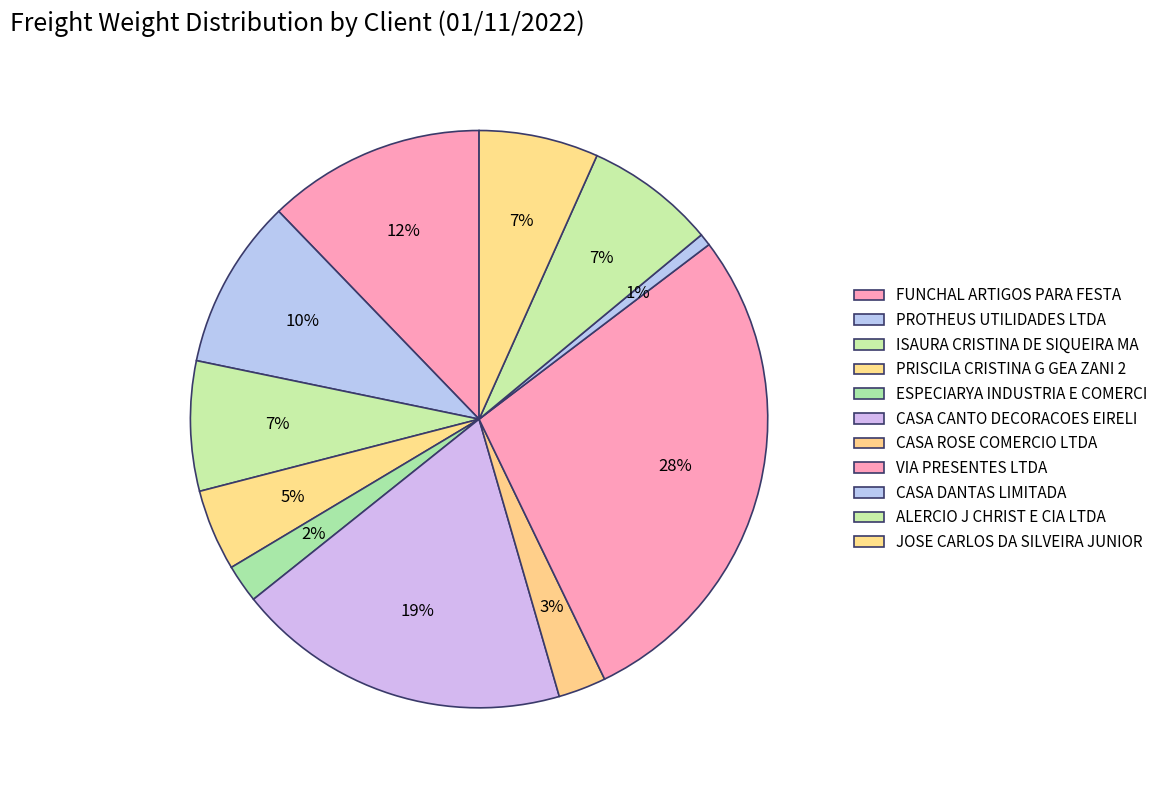

How many segments does this pie chart have?

11